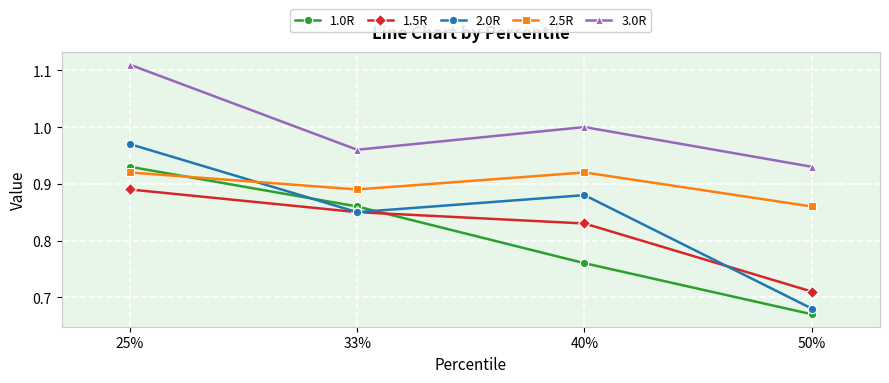

What is the difference between the highest and lowest values at 50%?

0.3